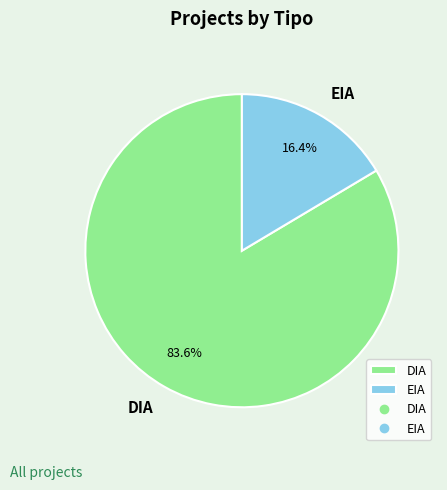

What portion of the pie excludes EIA?

83.6%